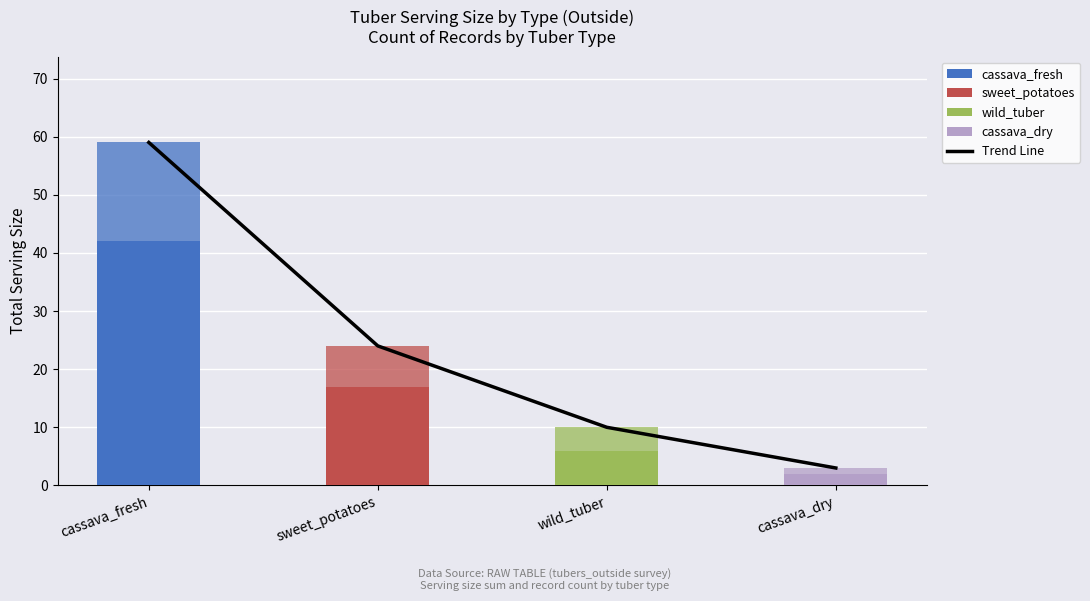

What is the difference between the maximum and minimum values?

56